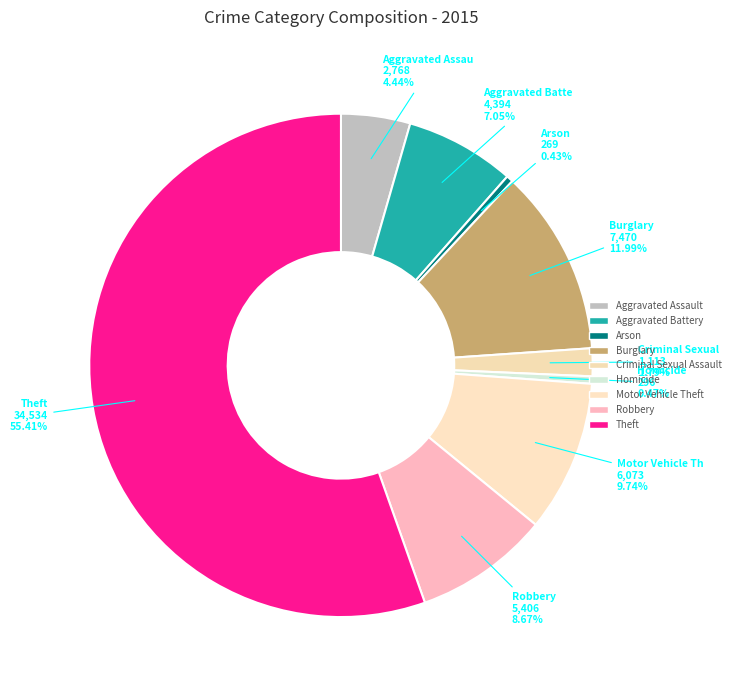

What percentage is NOT represented by Theft?

44.6%